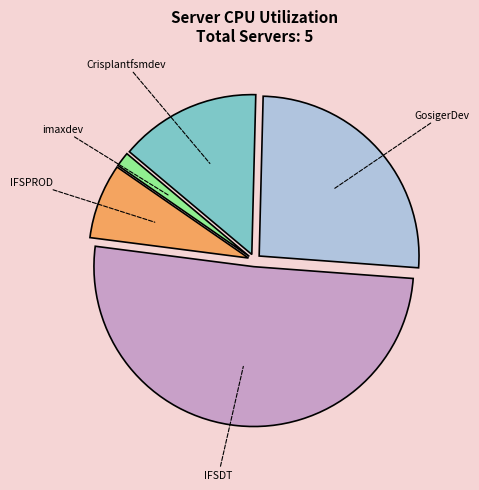

Does any single category account for the majority?

Yes